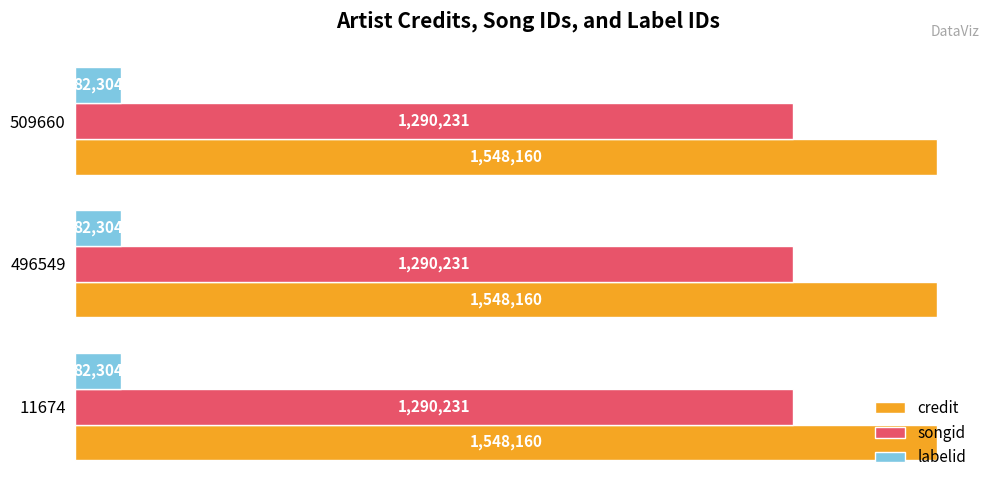

List the series in order of their peak value, highest first.

credit, songid, labelid